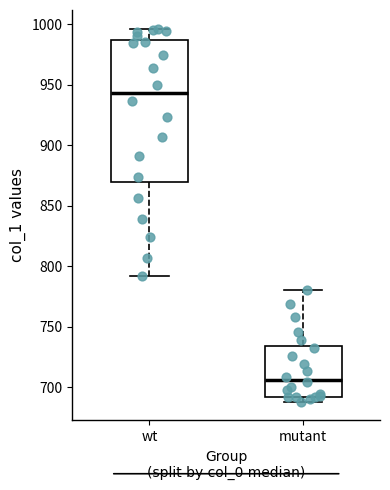

Reading left to right, read every box against the y-axis: the position of its median line, the range the box covers, and the ends of its whiskers. The values are not printed on the chart, so give them approximately, as read against the axis.

wt: median 945, box 870 to 985, whiskers 790 to 995
mutant: median 705, box 690 to 735, whiskers 690 (just below the box's lower edge) to 780